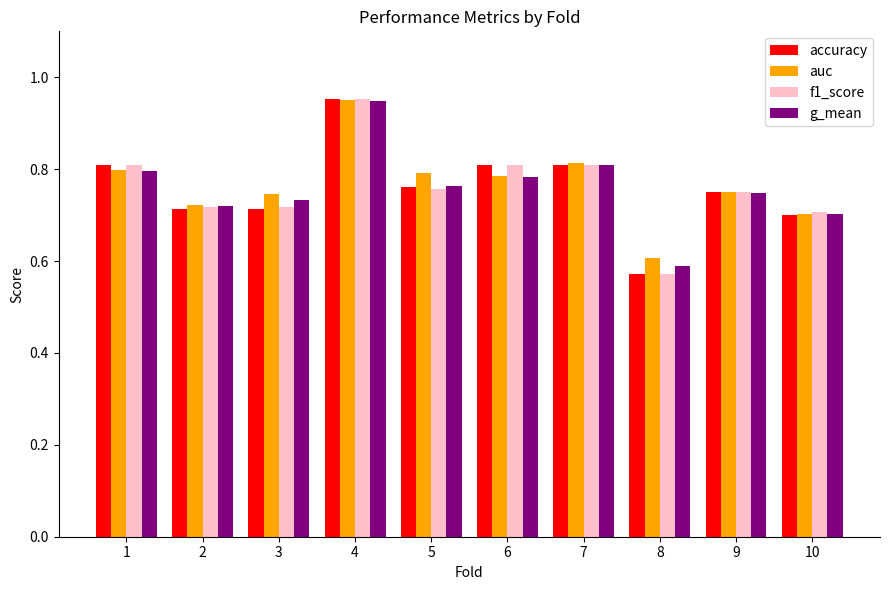

How many f1_score values are between 0 and 1?

10